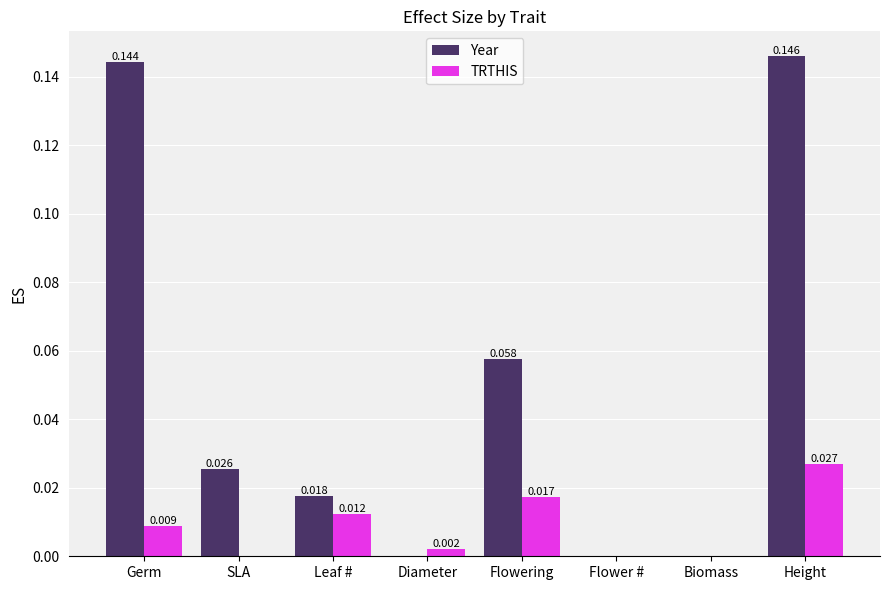

Between Flowering and Biomass, which series saw the biggest shift?

Year